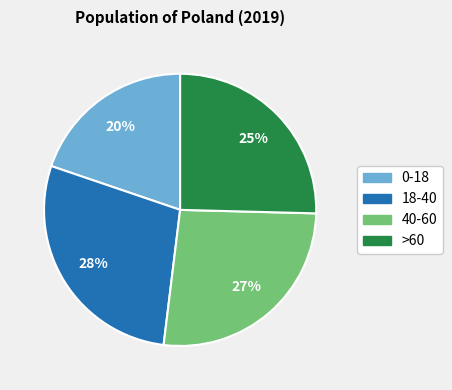

To the nearest percent, what percentage of the pie is 18-40?

28%